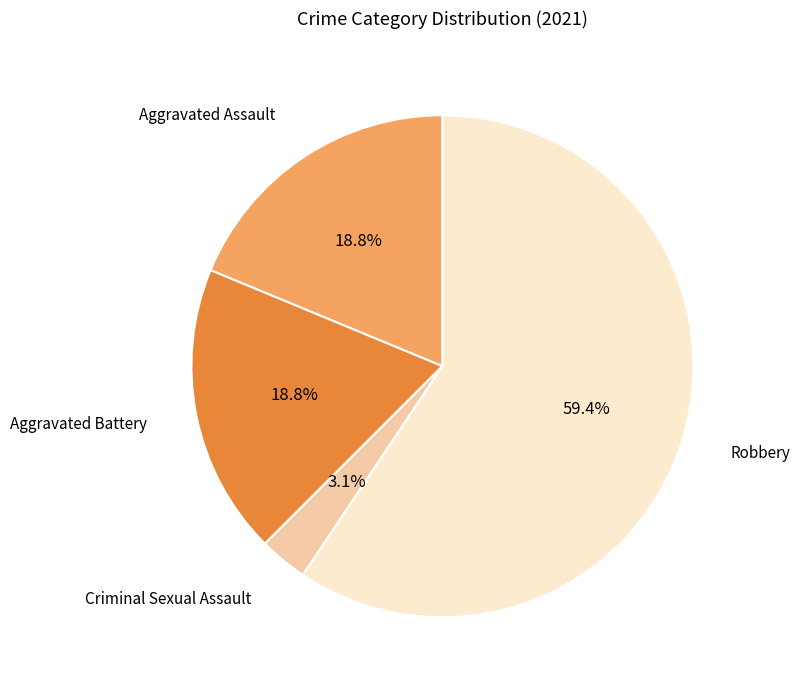

True or false: Aggravated Assault accounts for 19% of the total.

True